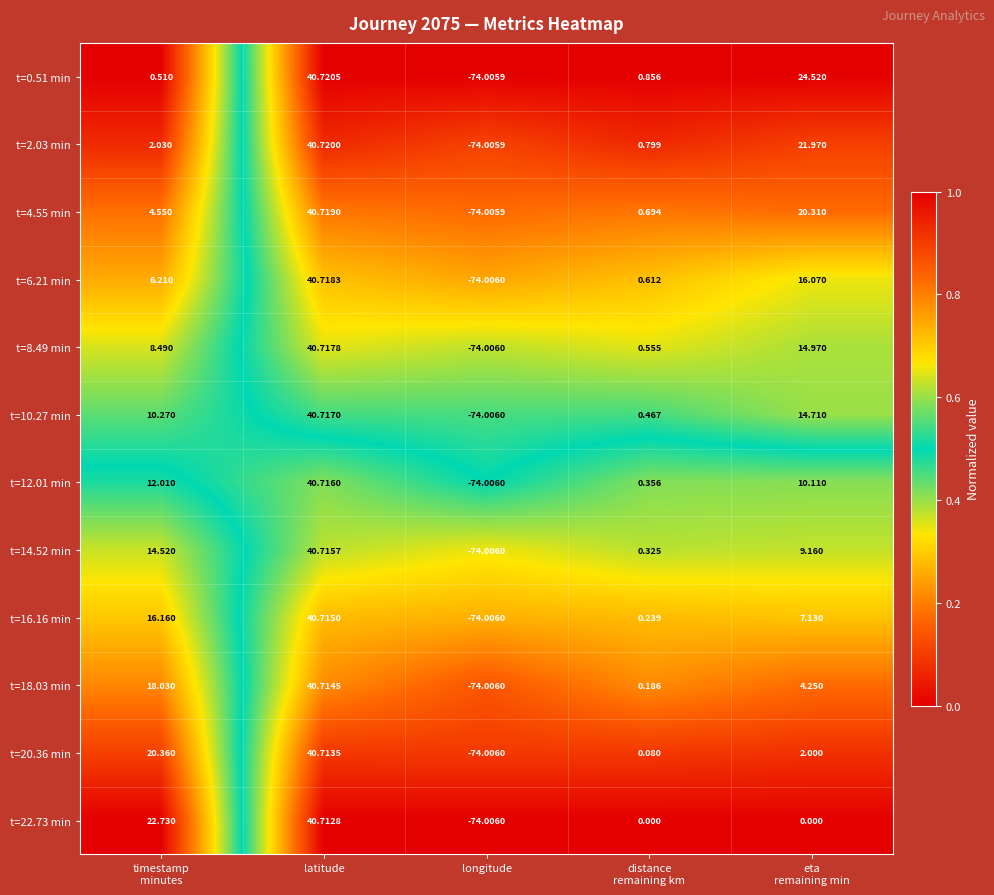

Which label corresponds to the largest value in the chart?

latitude